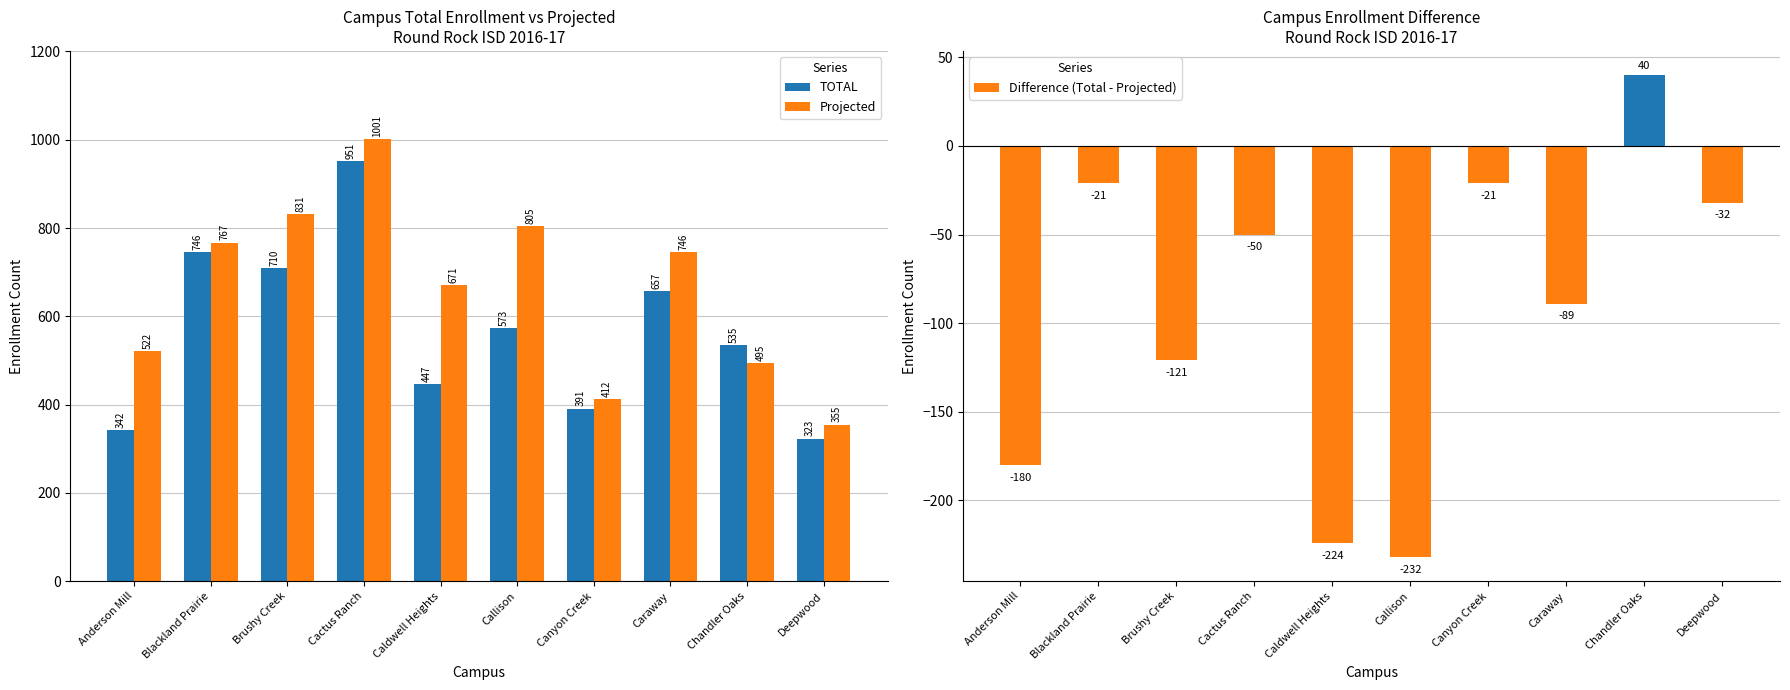

What is the average value of the Projected series?

660